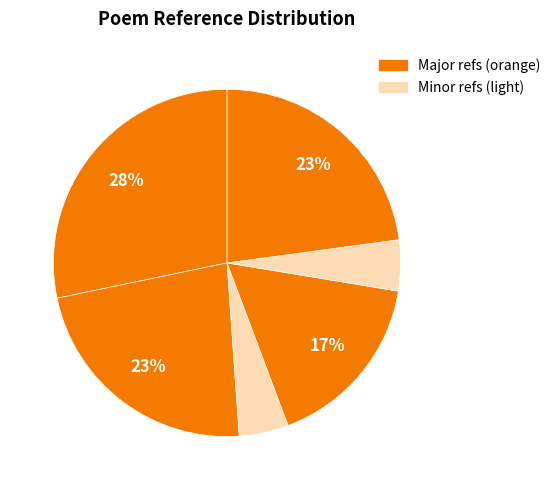

How many slices are in this pie chart?

6